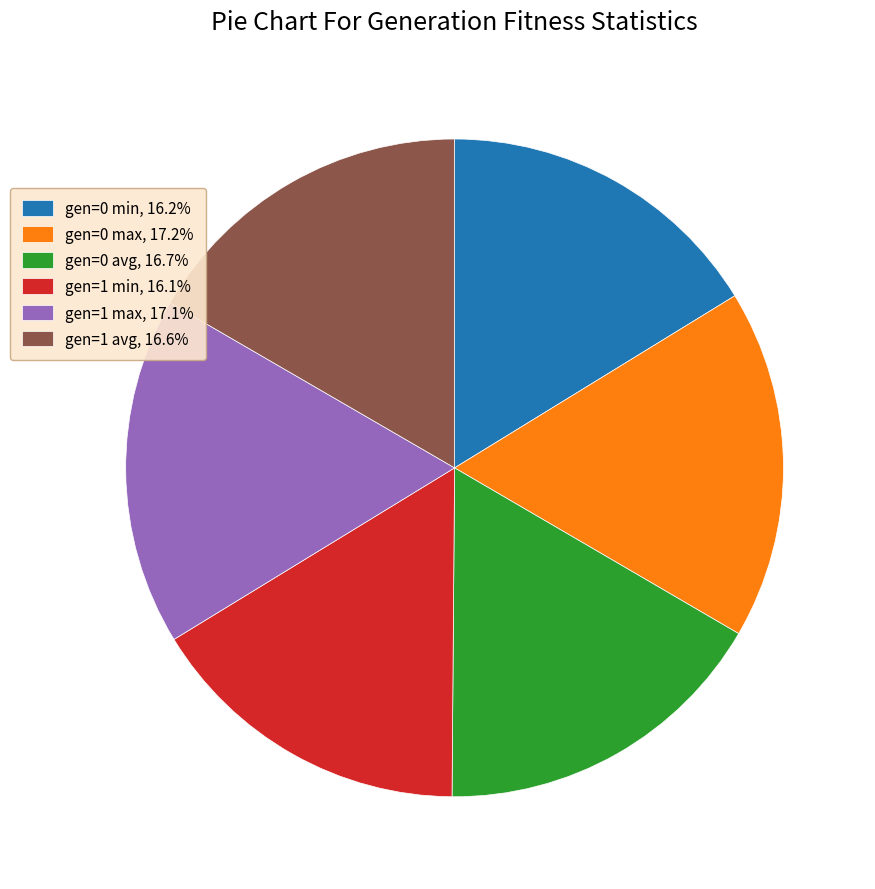

How many slices are in this pie chart?

6